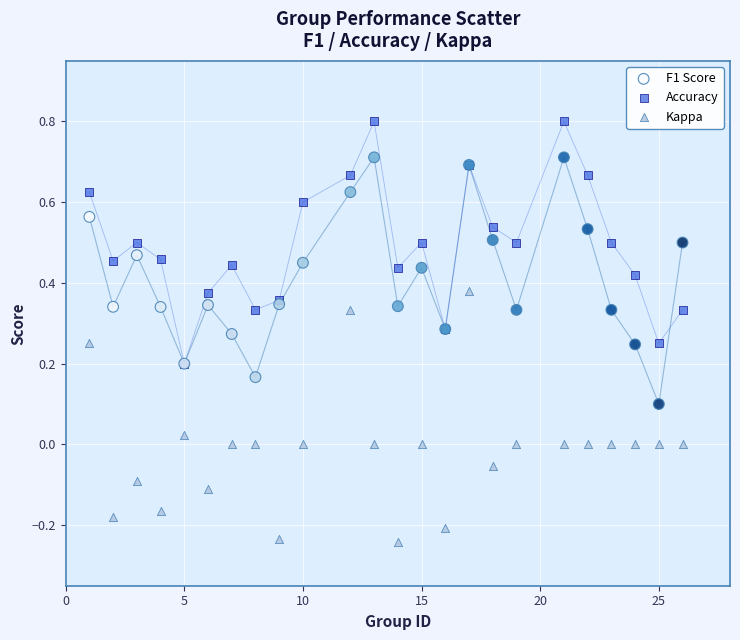

Which series has the widest spread of Y values?

Kappa